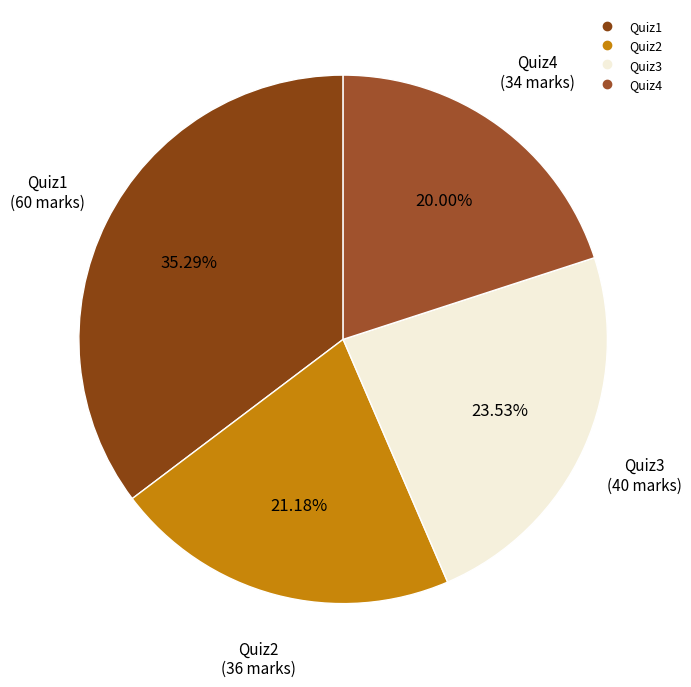

How many slices are in this pie chart?

4